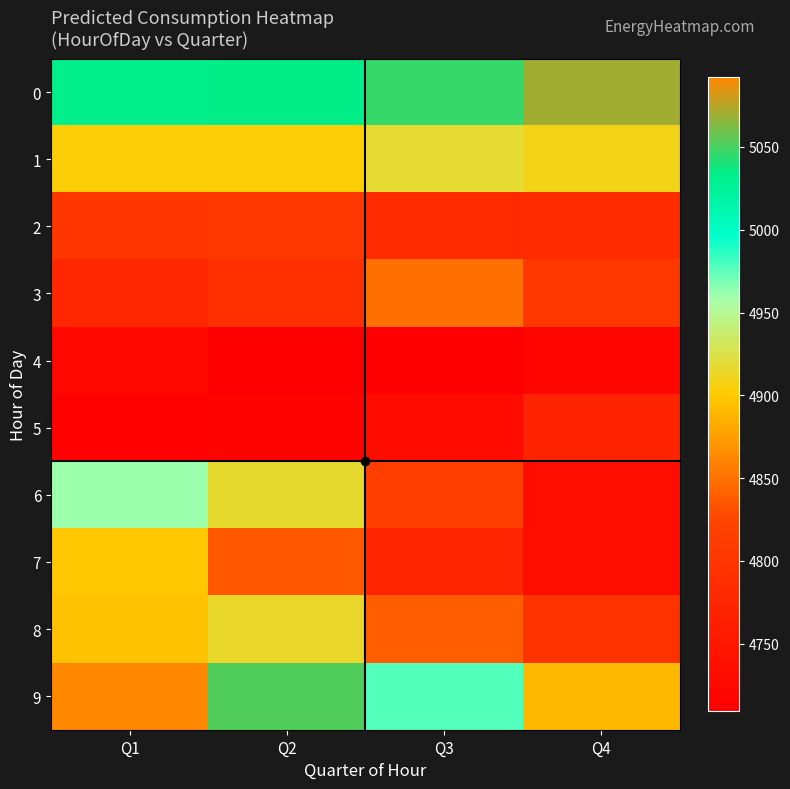

Reading left to right, transcribe all the data shown in this chart.

0: Q1=5031.0	Q2=5033.8	Q3=5046.8	Q4=5070.4
1: Q1=4902.5	Q2=4902.5	Q3=4918.4	Q4=4909.1
2: Q1=4801.1	Q2=4804.8	Q3=4781.8	Q4=4784.7
3: Q1=4774.6	Q2=4792.7	Q3=4849.0	Q4=4805.5
4: Q1=4725.7	Q2=4709.5	Q3=4709.5	Q4=4719.8
5: Q1=4715.4	Q2=4715.8	Q3=4729.1	Q4=4769.8
6: Q1=4960.8	Q2=4916.5	Q3=4815.5	Q4=4732.7
7: Q1=4898.2	Q2=4835.6	Q3=4773.6	Q4=4732.5
8: Q1=4895.1	Q2=4915.5	Q3=4839.3	Q4=4796.2
9: Q1=5092.0	Q2=5051.6	Q3=4977.2	Q4=4889.0